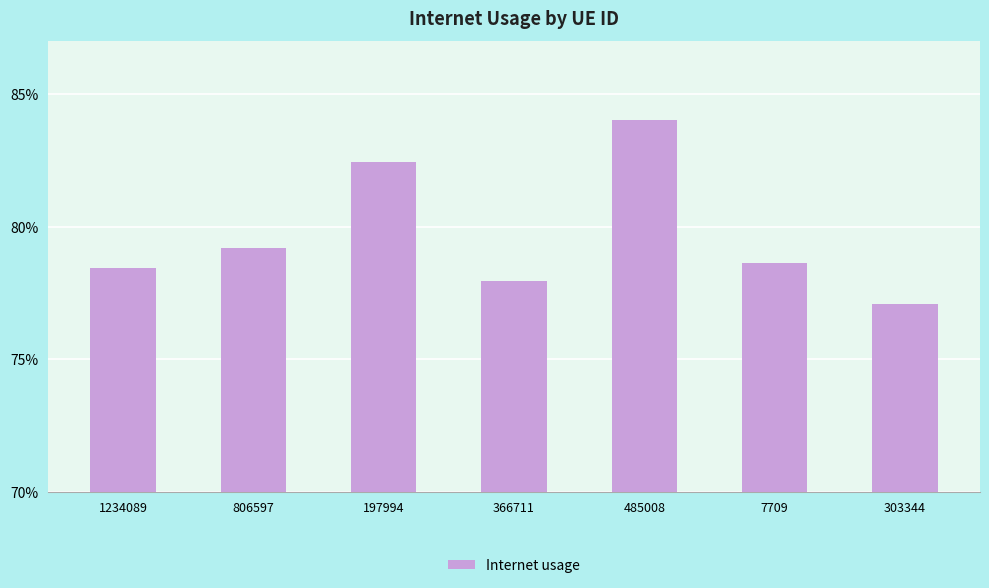

What is the average value?

0.8